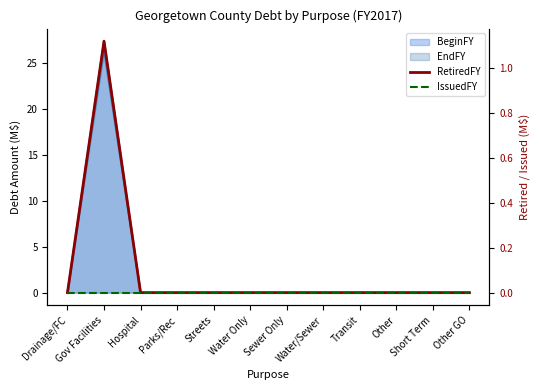

Between Hospital and Water/Sewer, which series saw the biggest shift?

RetiredFY